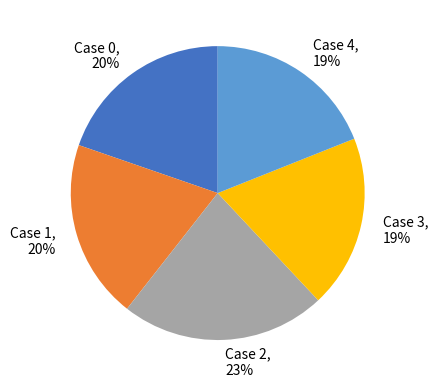

True or false: Case 2 accounts for 23% of the total.

True